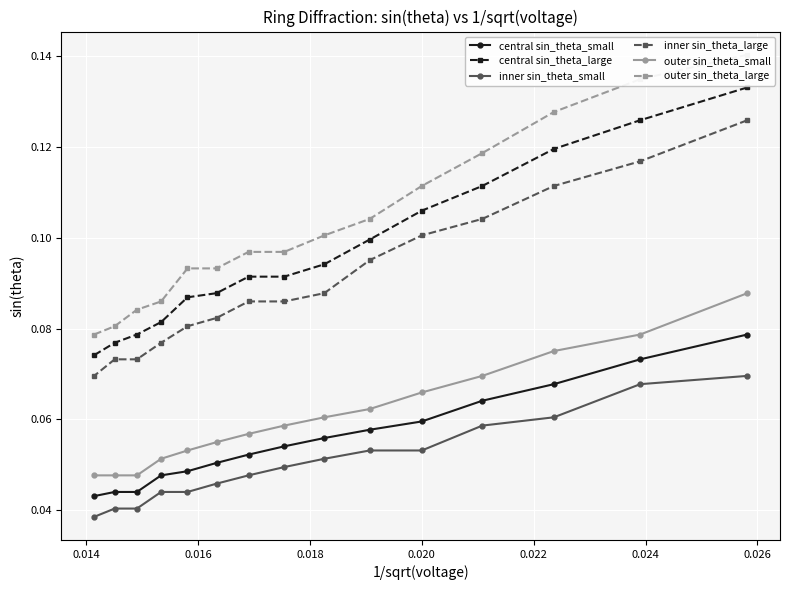

What are all the series names shown in the legend?

central sin_theta_small, central sin_theta_large, inner sin_theta_small, inner sin_theta_large, outer sin_theta_small, outer sin_theta_large